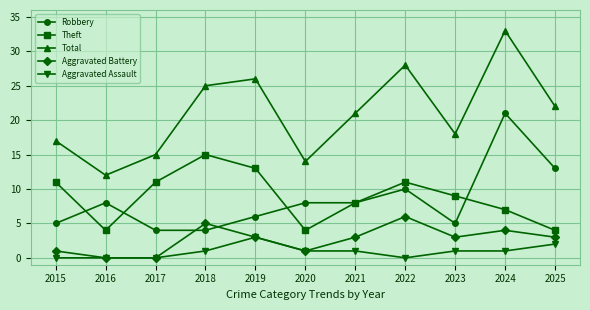

Count the number of data series in this chart.

5